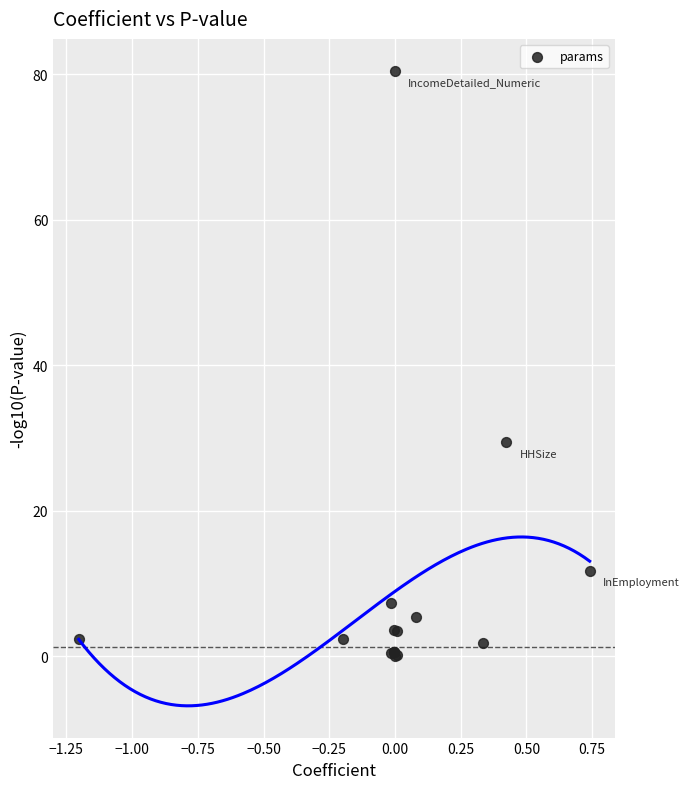

What Y value in the scatter plot is closest to 40?

29.4